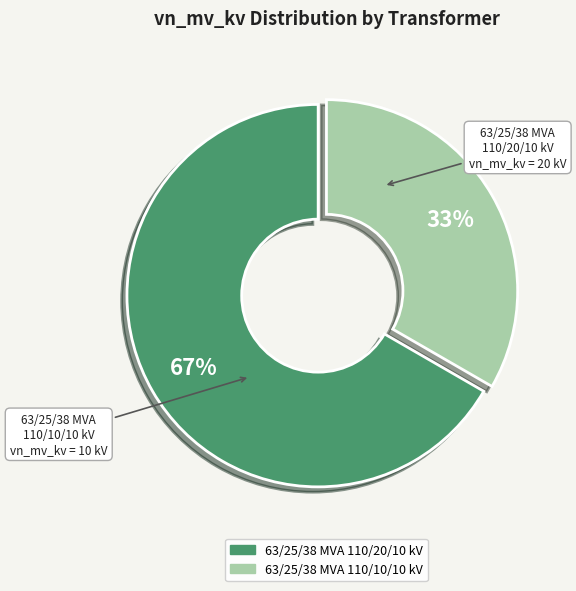

Which category has the smallest portion of the pie?

63/25/38 MVA 110/10/10 kV